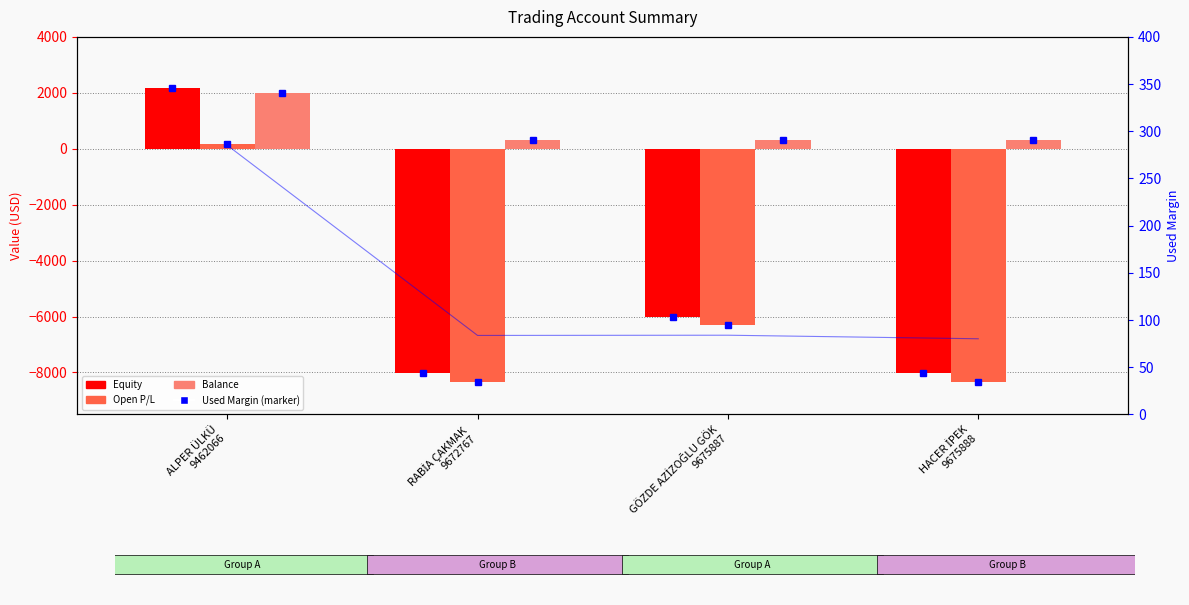

Which series changed the most between ALPER ÜLKÜ
9462066 and GÖZDE AZİZOĞLU GÖK
9675887?

Equity